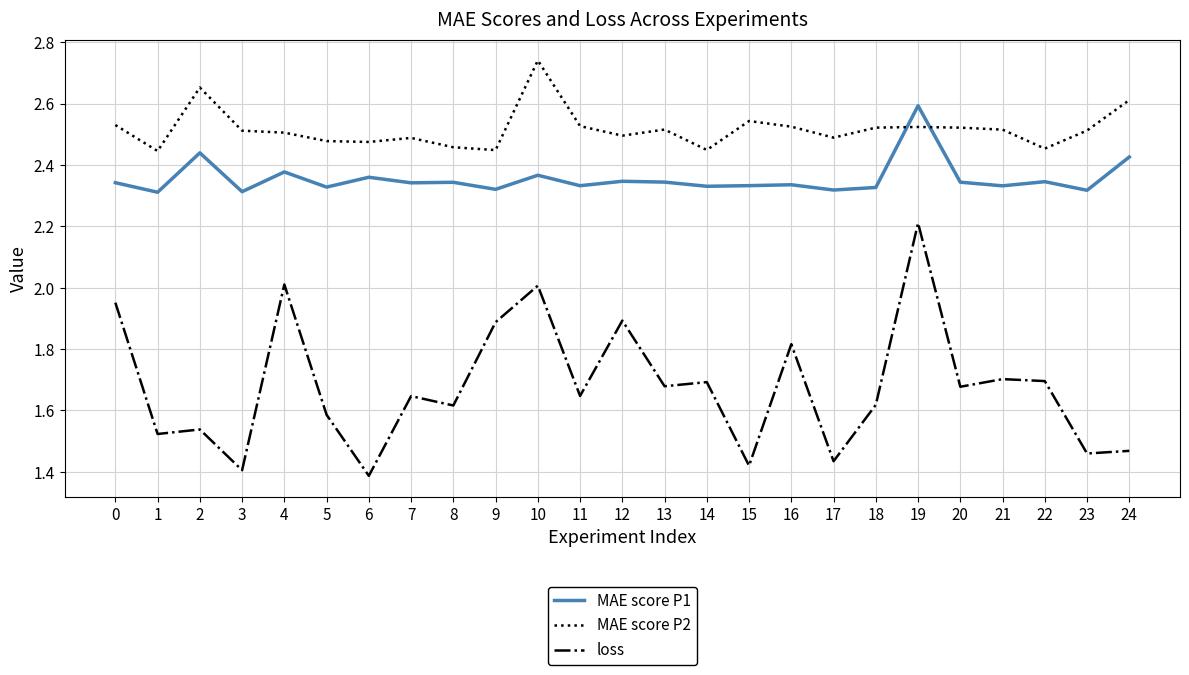

At which category does MAE score P2 reach its first local valley?

1